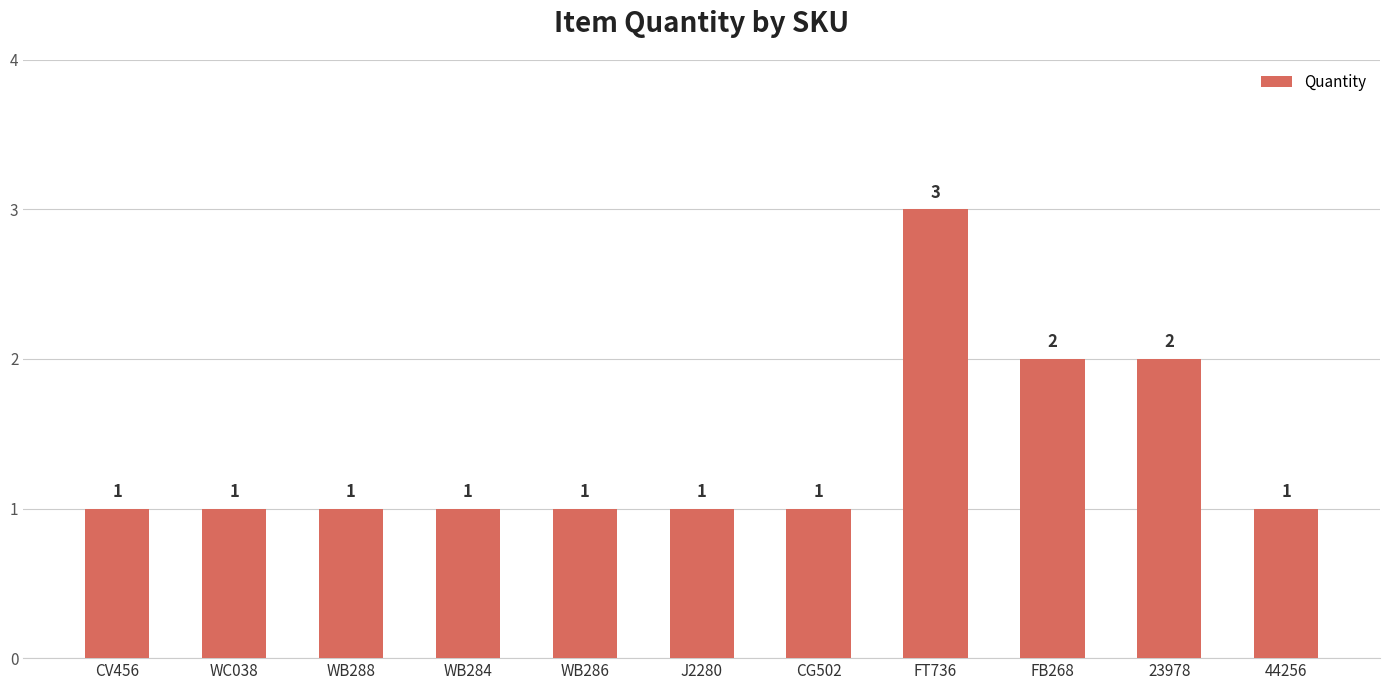

Between FB268 and WC038, which is larger?

FB268